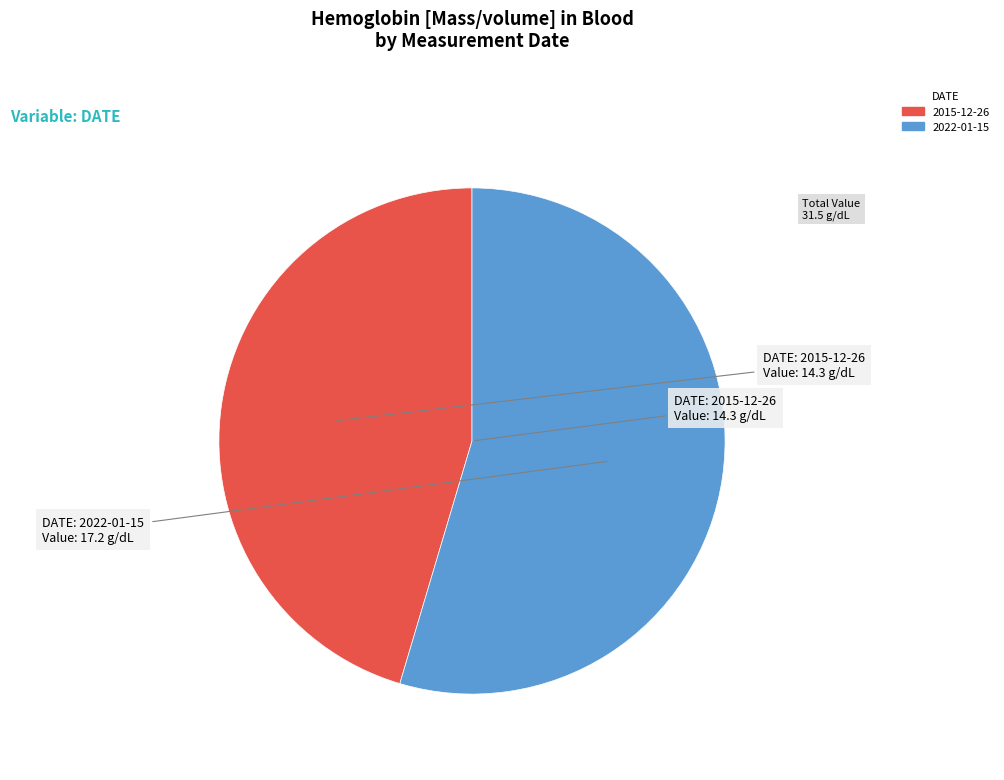

Which category has the biggest portion of the pie?

2022-01-15